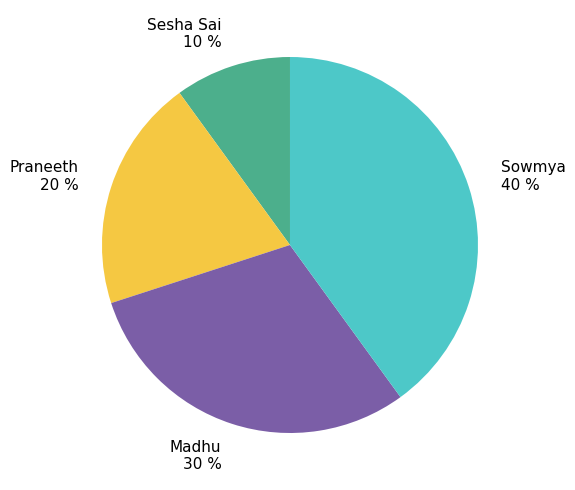

How many segments does this pie chart have?

4